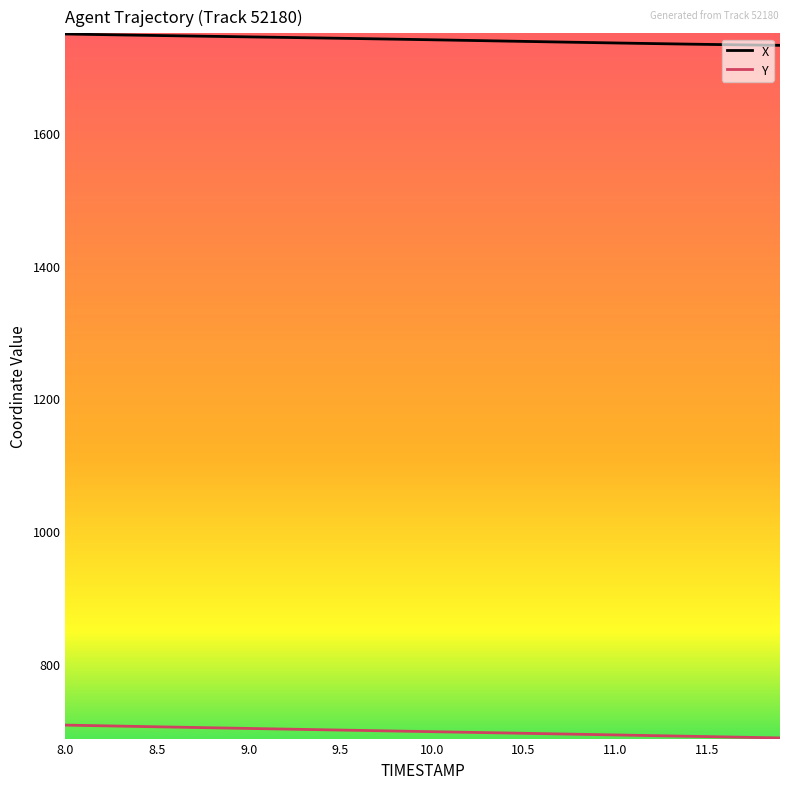

Rank the series by their average value, from lowest to highest.

Y, X